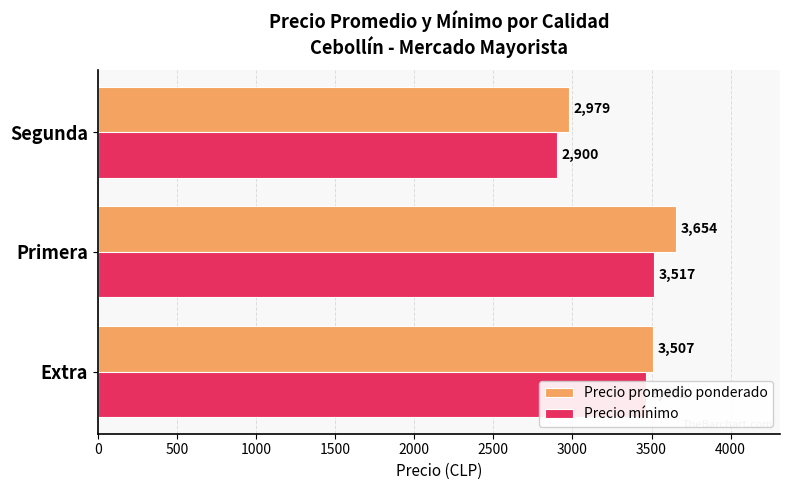

The value of Precio promedio ponderado at Segunda is 5056. True or false?

False